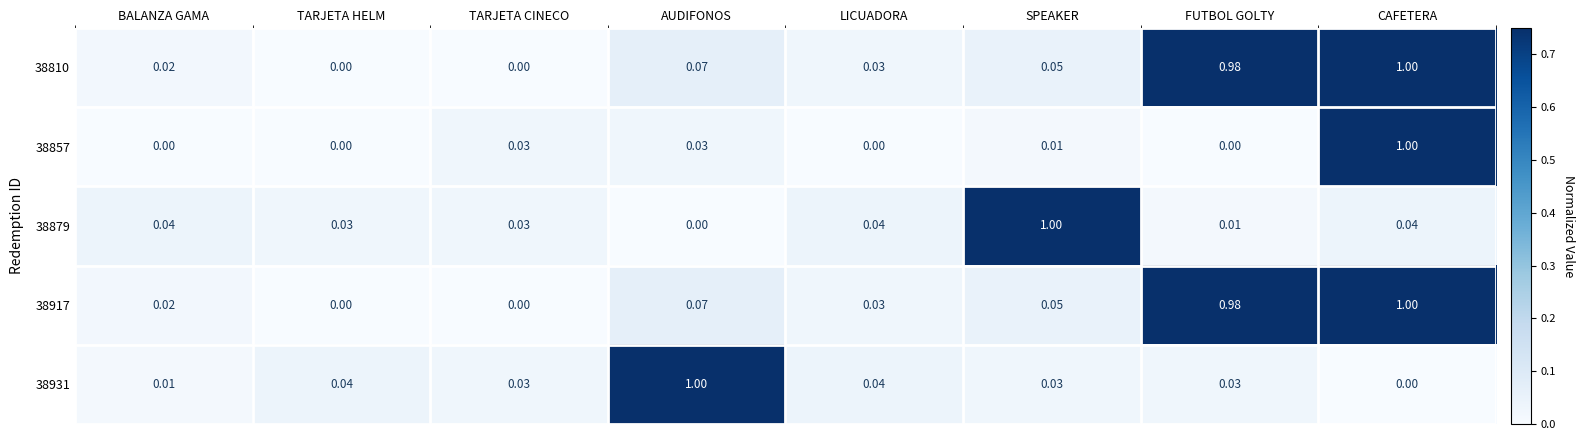

At which category is the sum across all series the highest?

CAFETERA